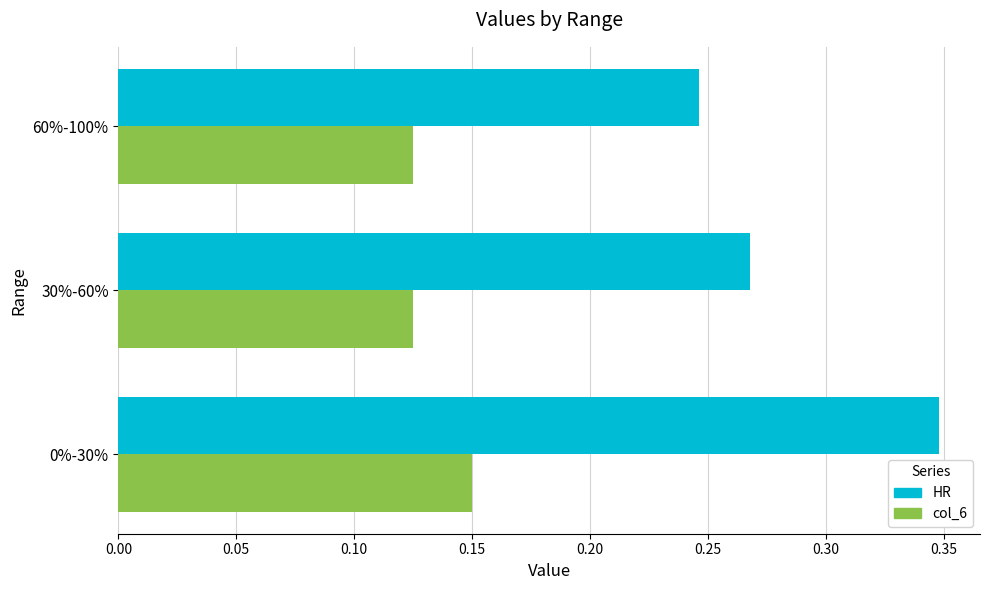

Rank the series by their maximum value, from lowest to highest.

col_6, HR